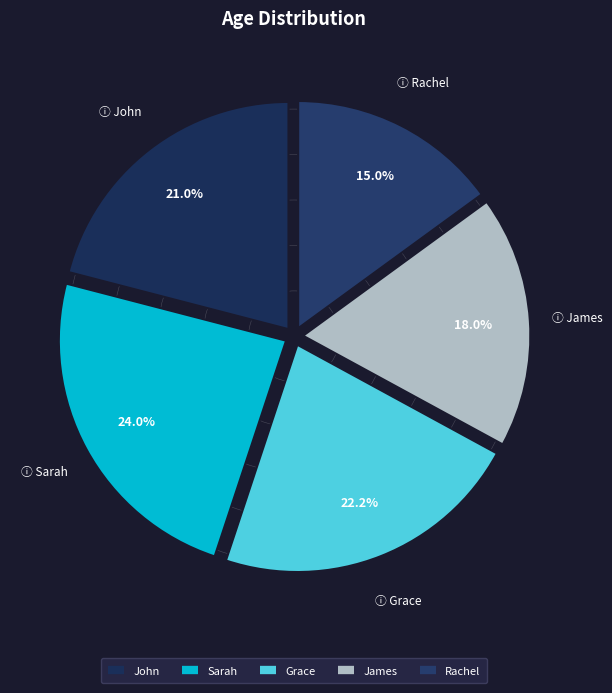

Is there any slice that represents more than half of the pie?

No